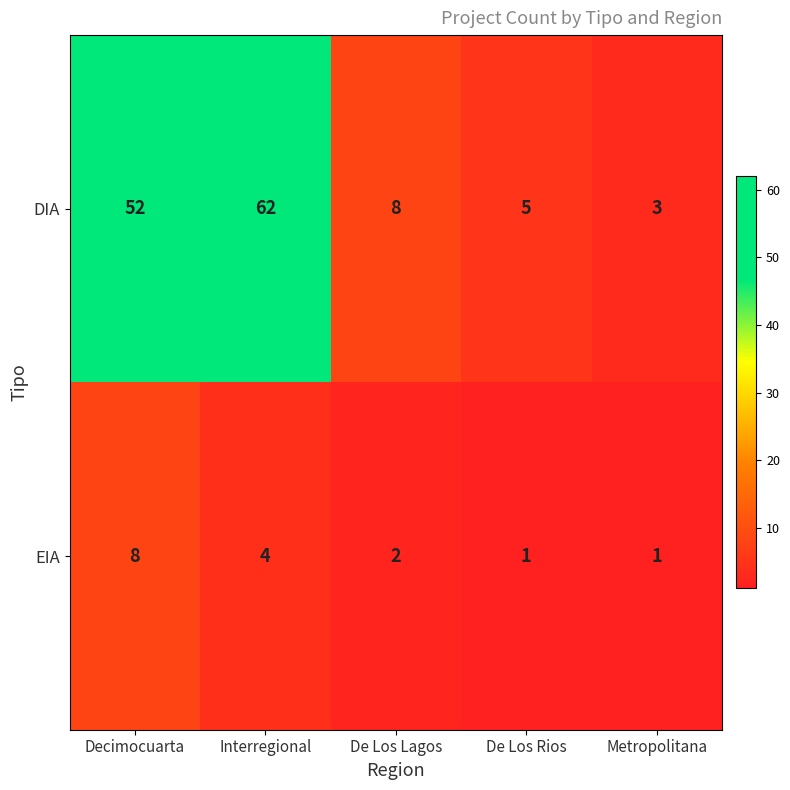

At which label is DIA closest to 32?

Decimocuarta